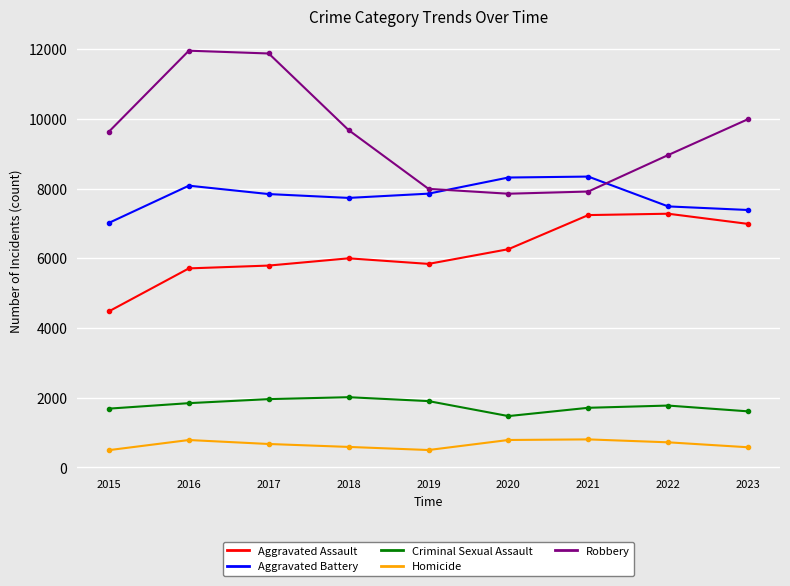

Where does the Criminal Sexual Assault series first go above 1775?

2016